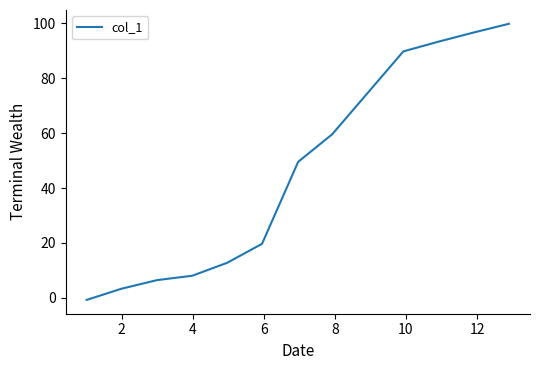

What is the difference between the maximum and minimum values?

100.5